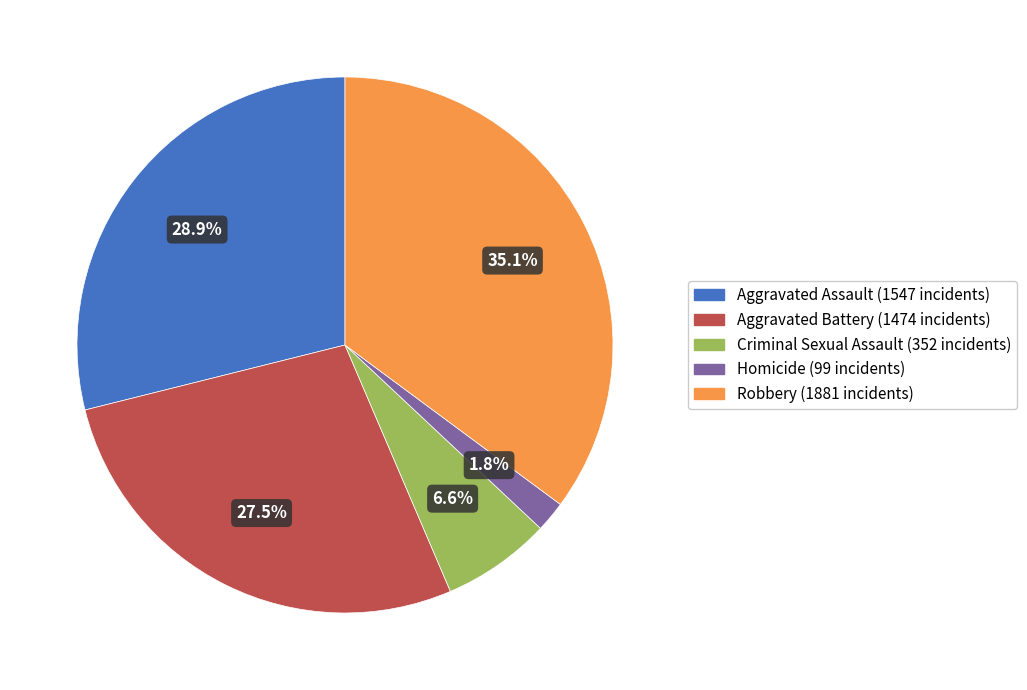

Rank the categories by value from highest to lowest.

Robbery, Aggravated Assault, Aggravated Battery, Criminal Sexual Assault, Homicide